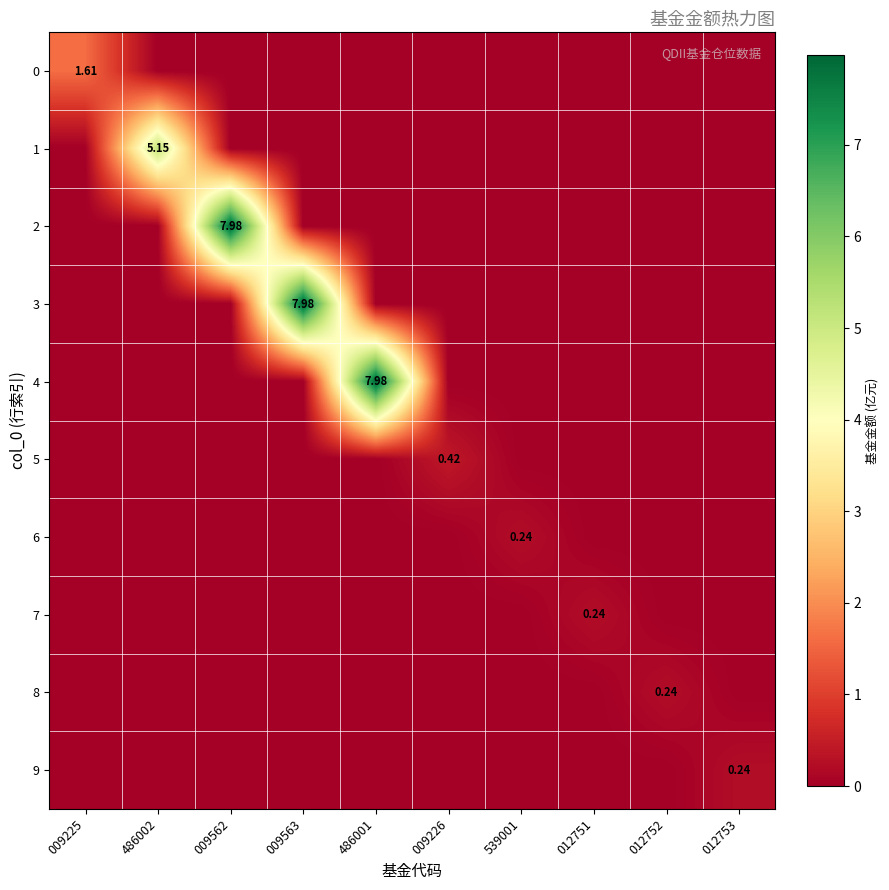

List the labels in order of 5 value, smallest first.

009225, 486002, 009562, 009563, 486001, 539001, 012751, 012752, 012753, 009226